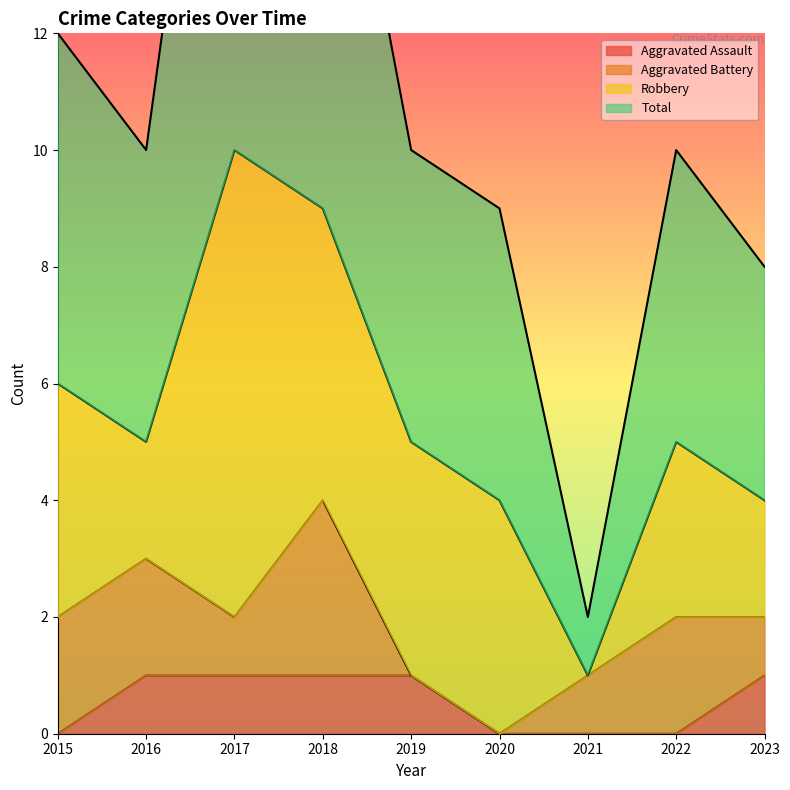

True or false: Total has more than 0 points higher than both neighbors.

True